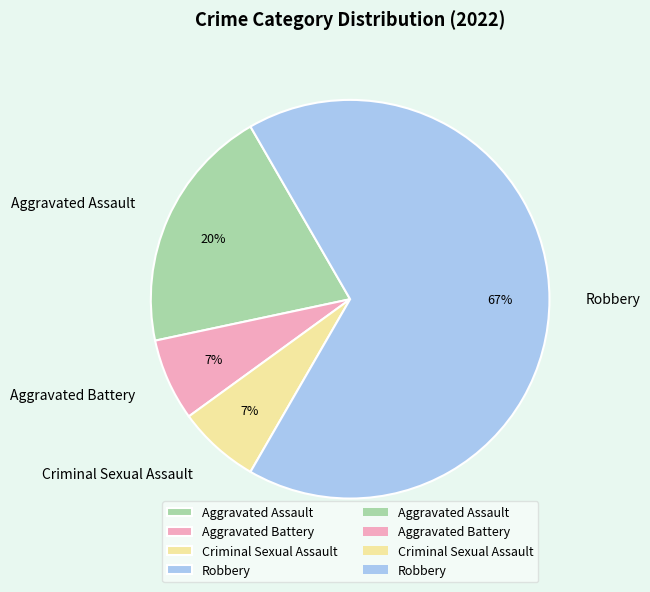

Is it true that Robbery is 73% of the pie?

False